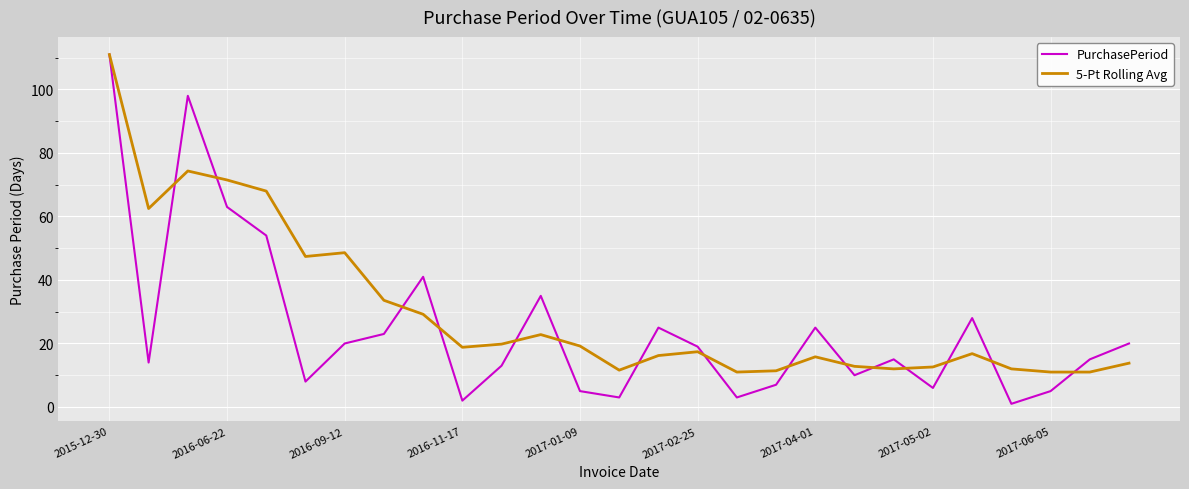

What are all the series names shown in the legend?

PurchasePeriod, 5-Pt Rolling Avg